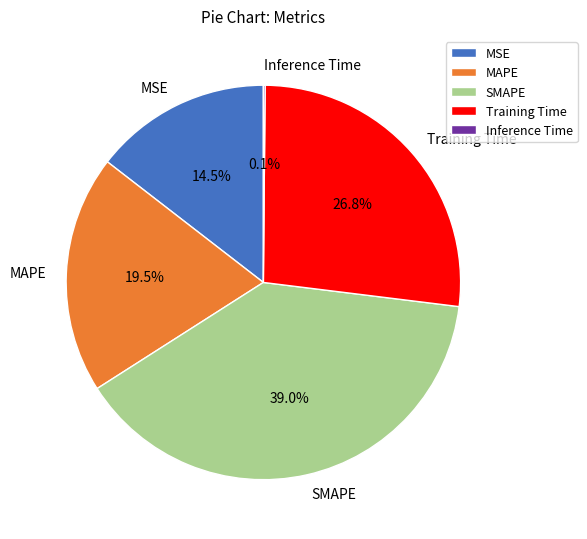

To the nearest percent, what is the average slice percentage?

20%